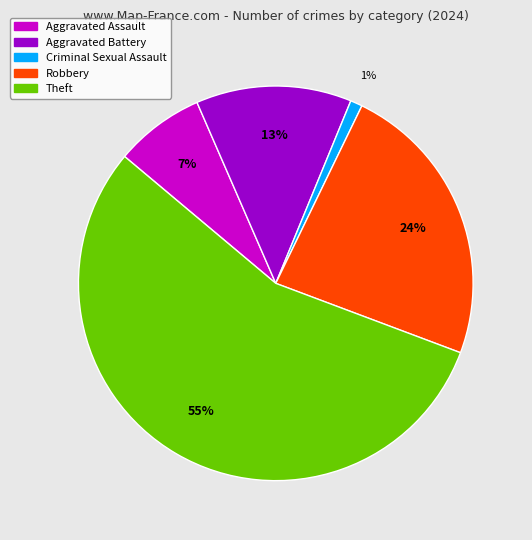

Between Robbery and Aggravated Battery, which is larger?

Robbery